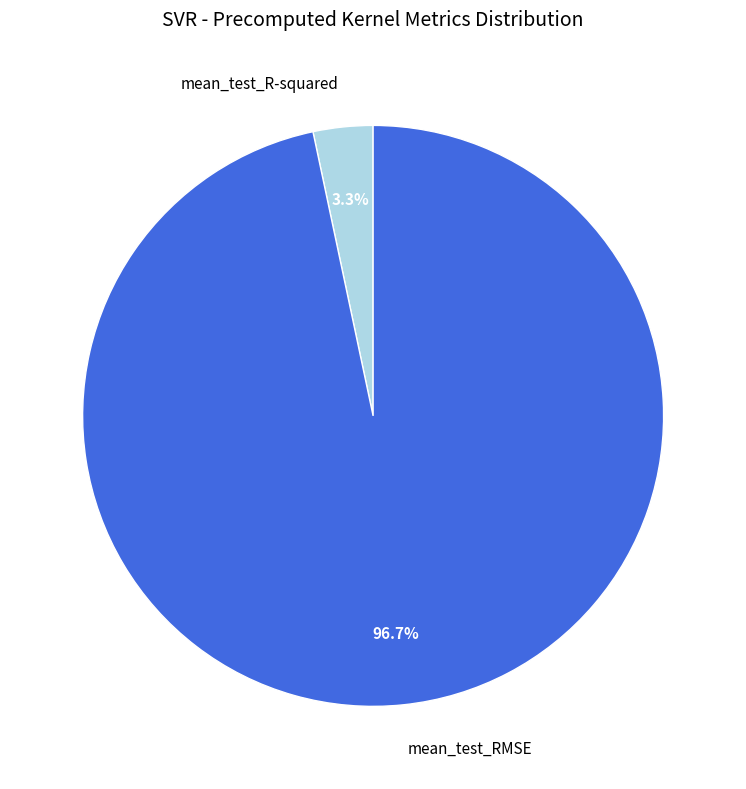

What percentage is the mean_test_R-squared slice, to the nearest percent?

3%